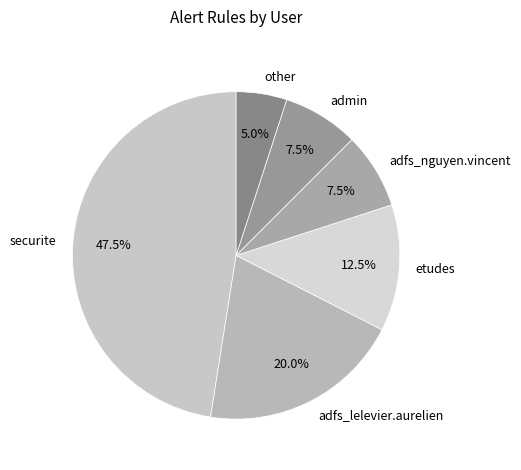

How many slices are in this pie chart?

6